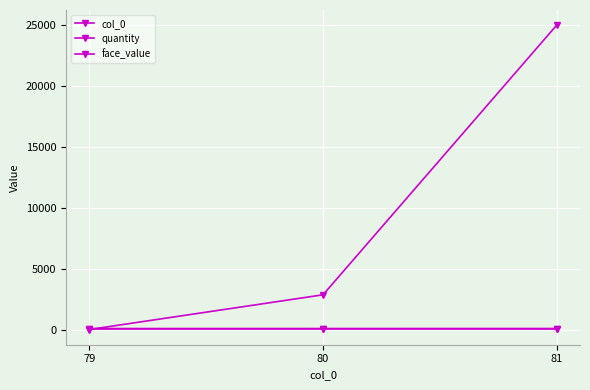

Does the chart have visible grid lines?

Yes